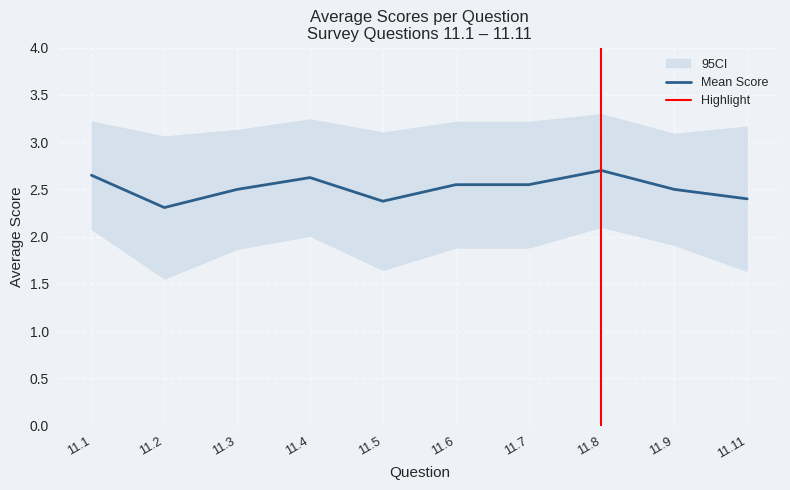

True or false: Mean Score has a value of 2.6 at 11.1.

True